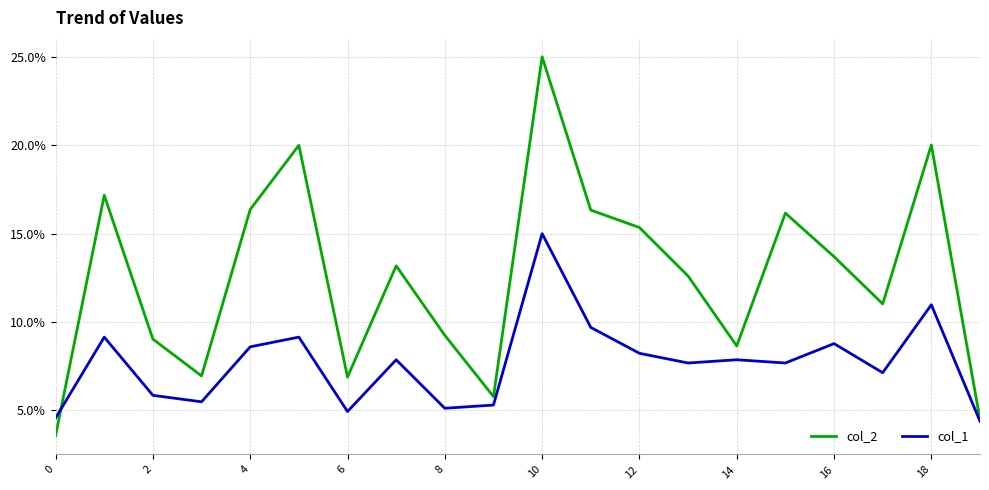

What is the greatest value displayed?

25.0